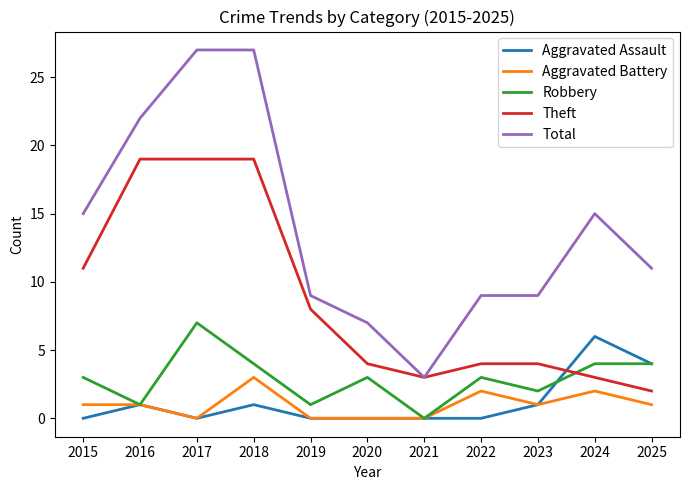

What is the maximum value shown in the chart?

27